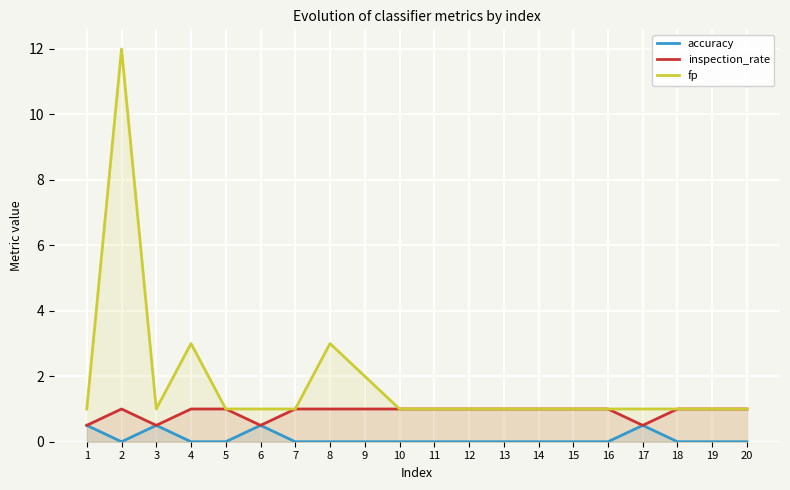

Between 16 and 11, which is larger?

16